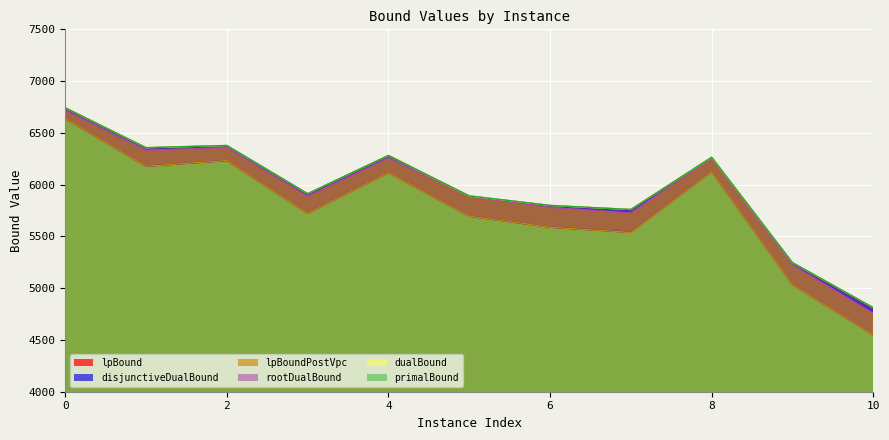

The rootDualBound series shows 4107.9 at 3. True or false?

False